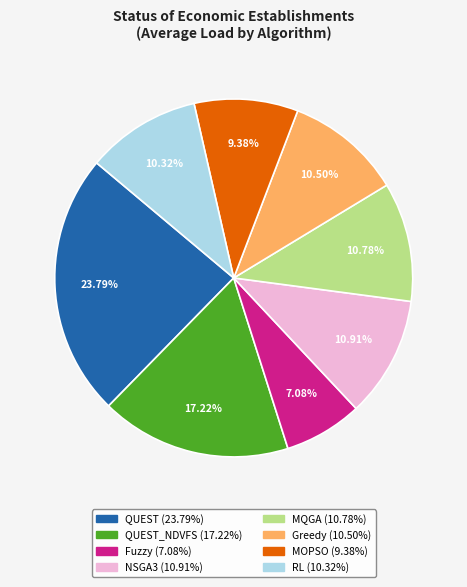

Is there any slice that represents more than half of the pie?

No